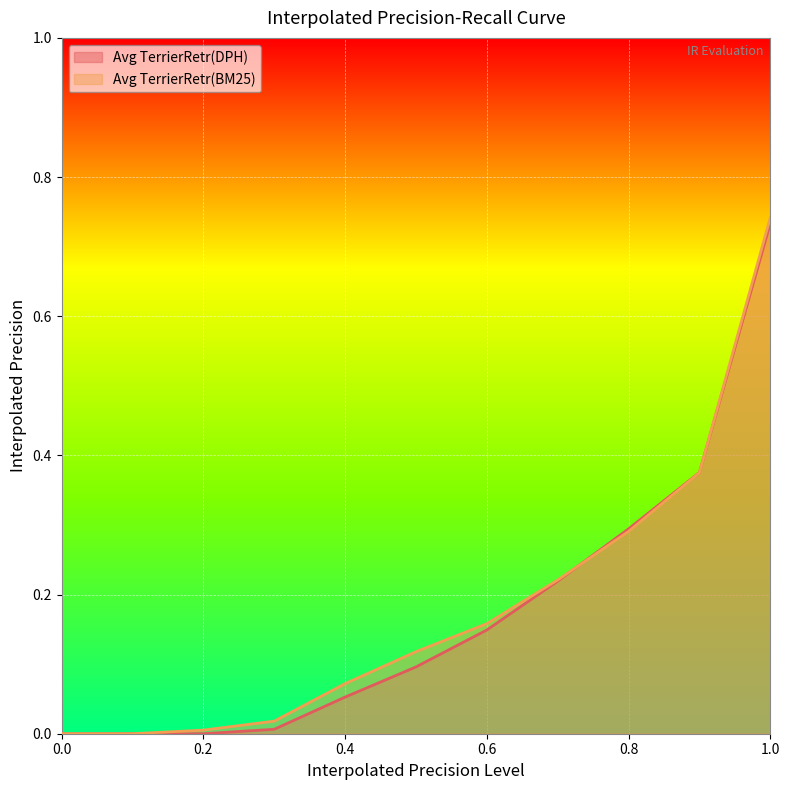

What is the difference between the second highest and minimum values in the Avg TerrierRetr(BM25) series?

0.4